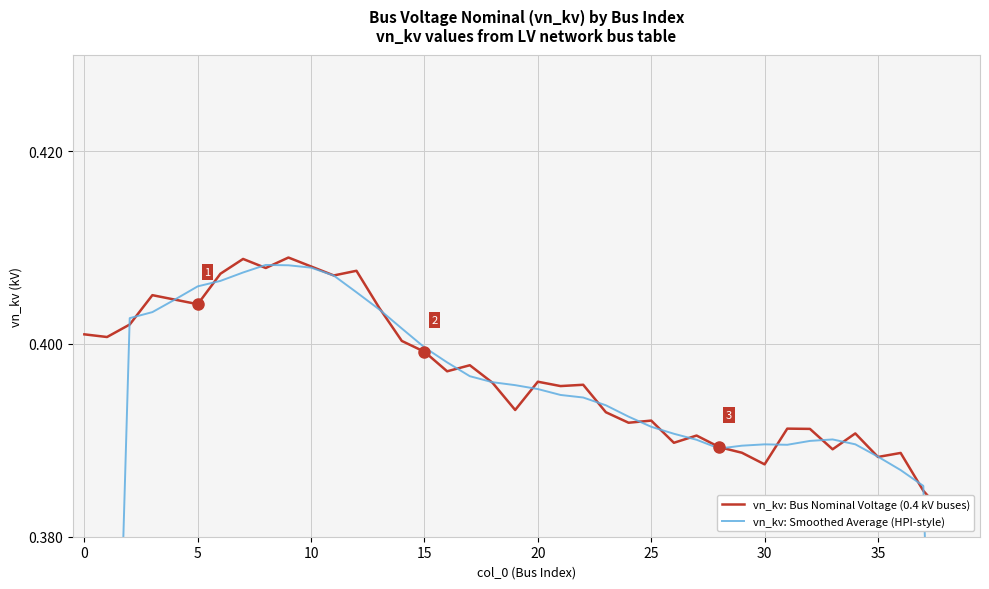

True or false: vn_kv: Smoothed Average (HPI-style) has a value of 0.2 at 37.

False